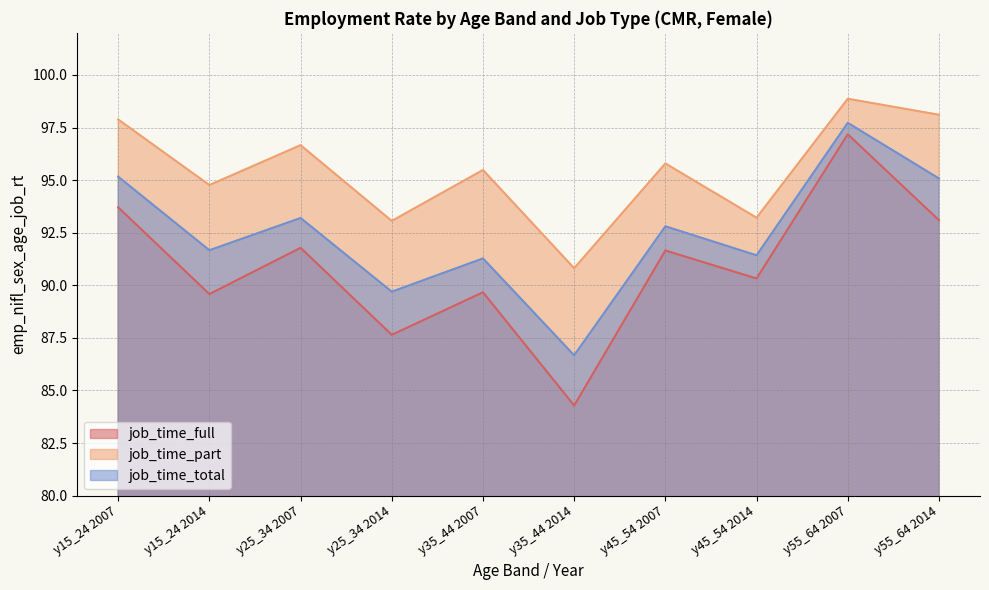

What position from the left is y35_44 2007?

5